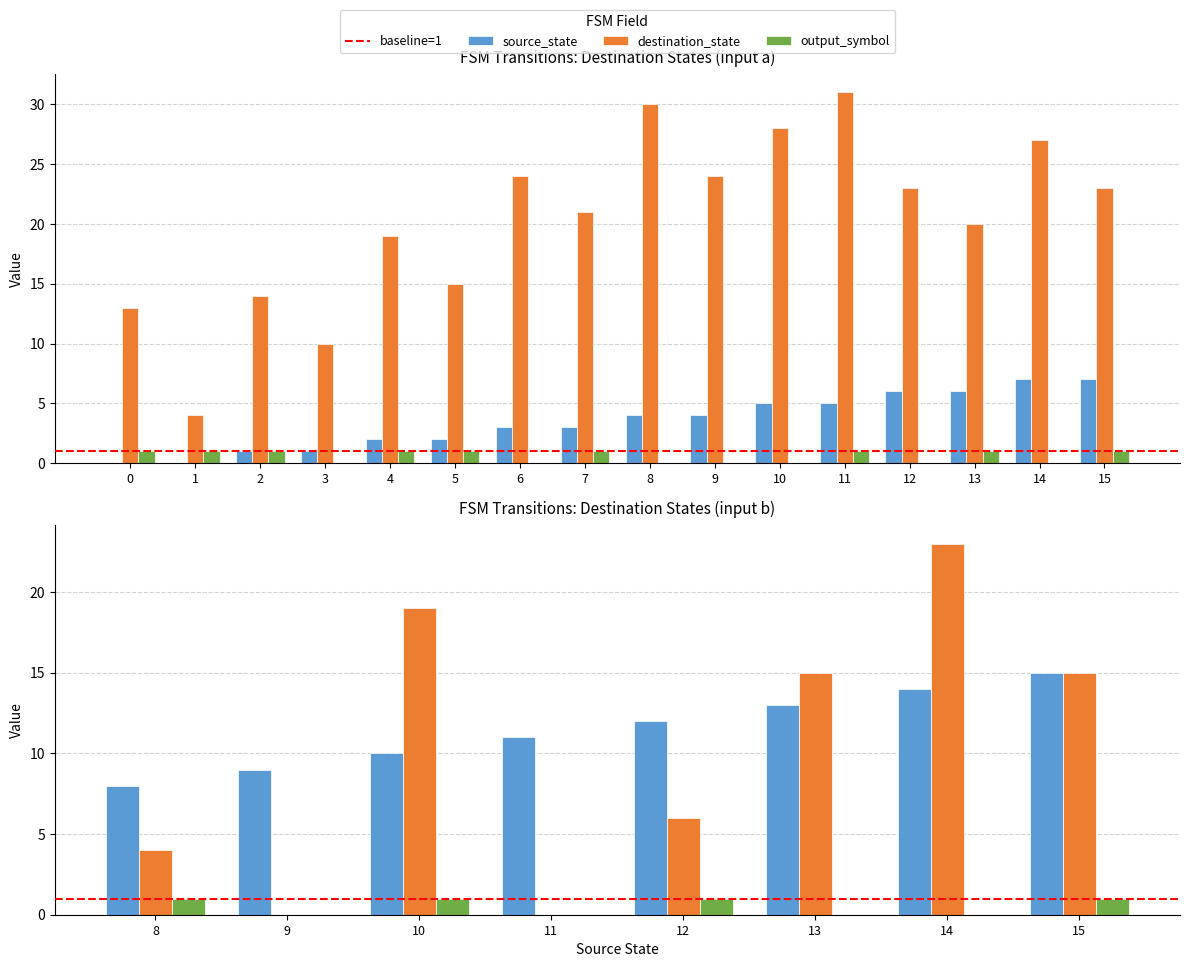

How many groups of bars are there?

16